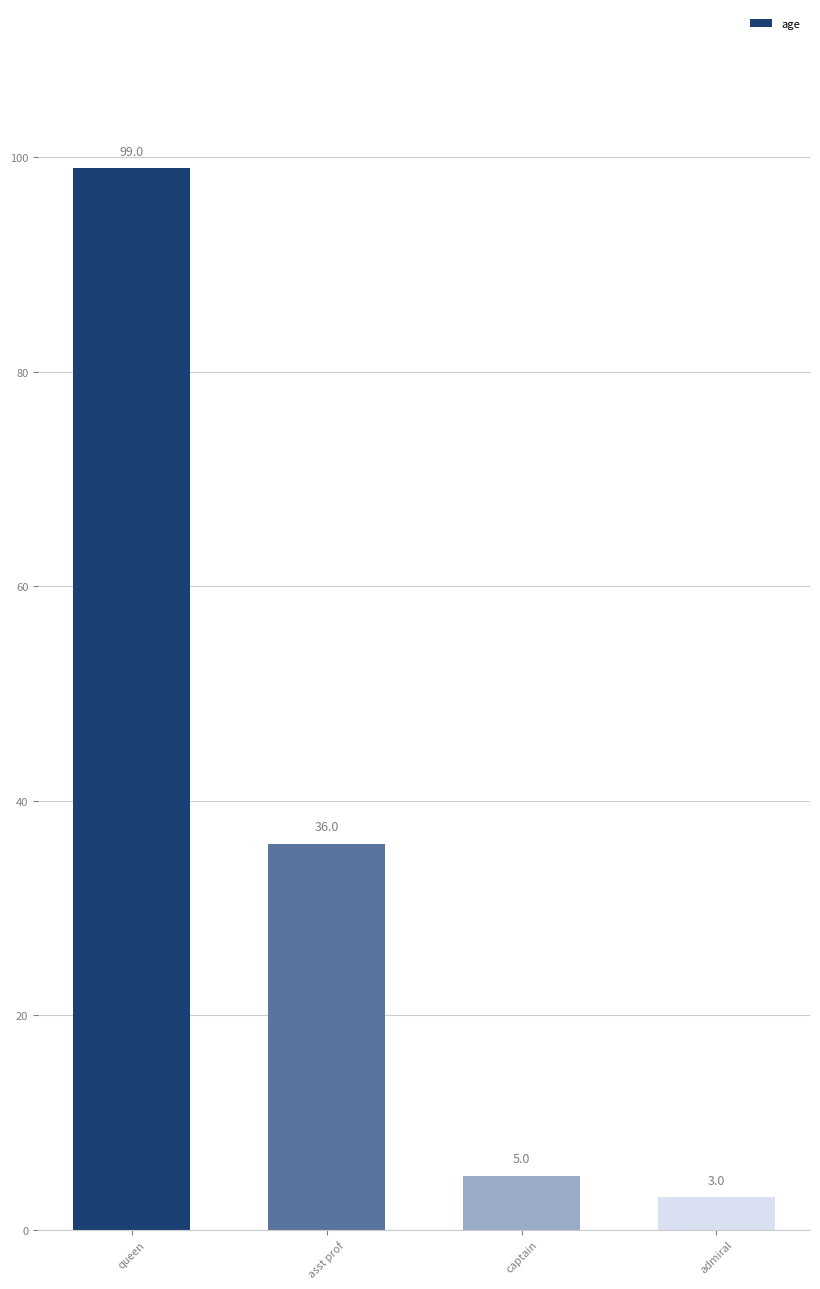

What is the sum of all values?

143